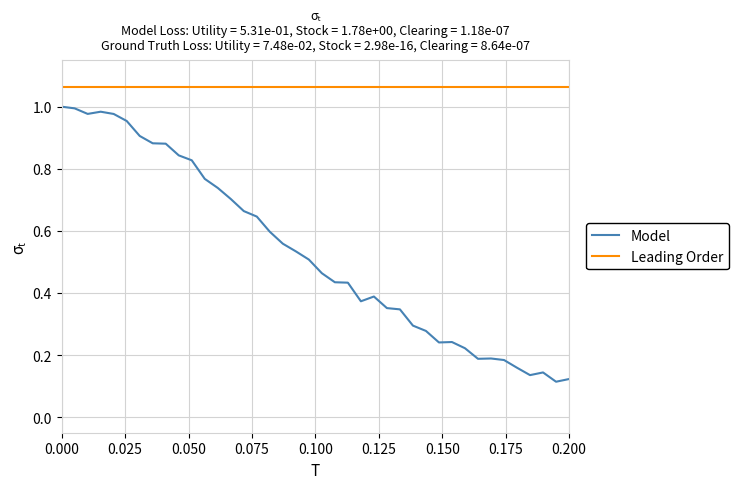

True or false: Model and Leading Order cross at least once.

False